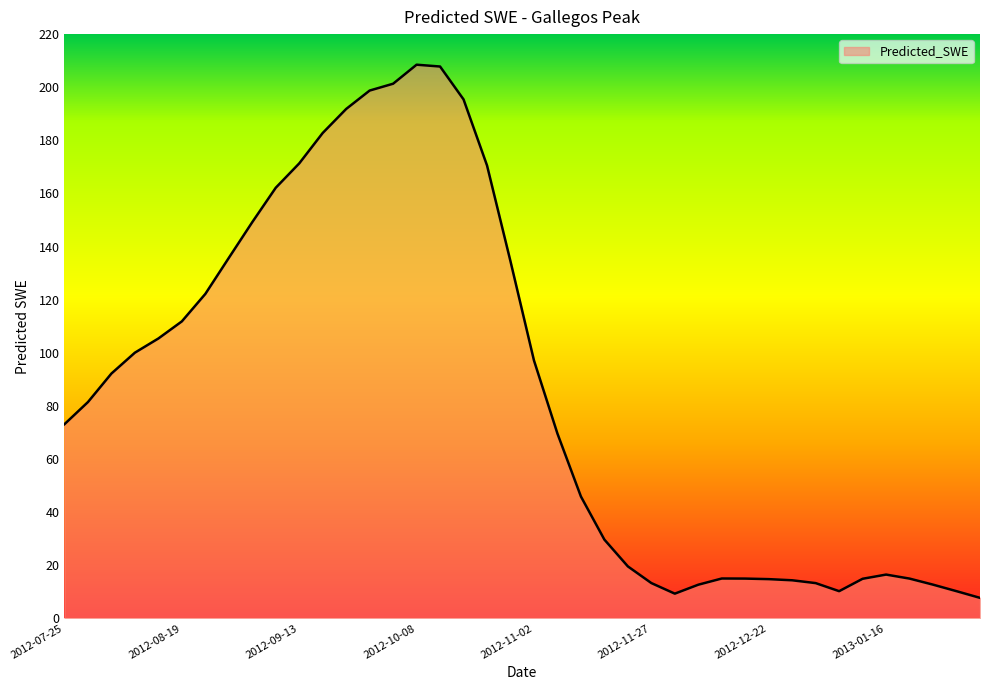

What is the smallest value displayed?

7.7